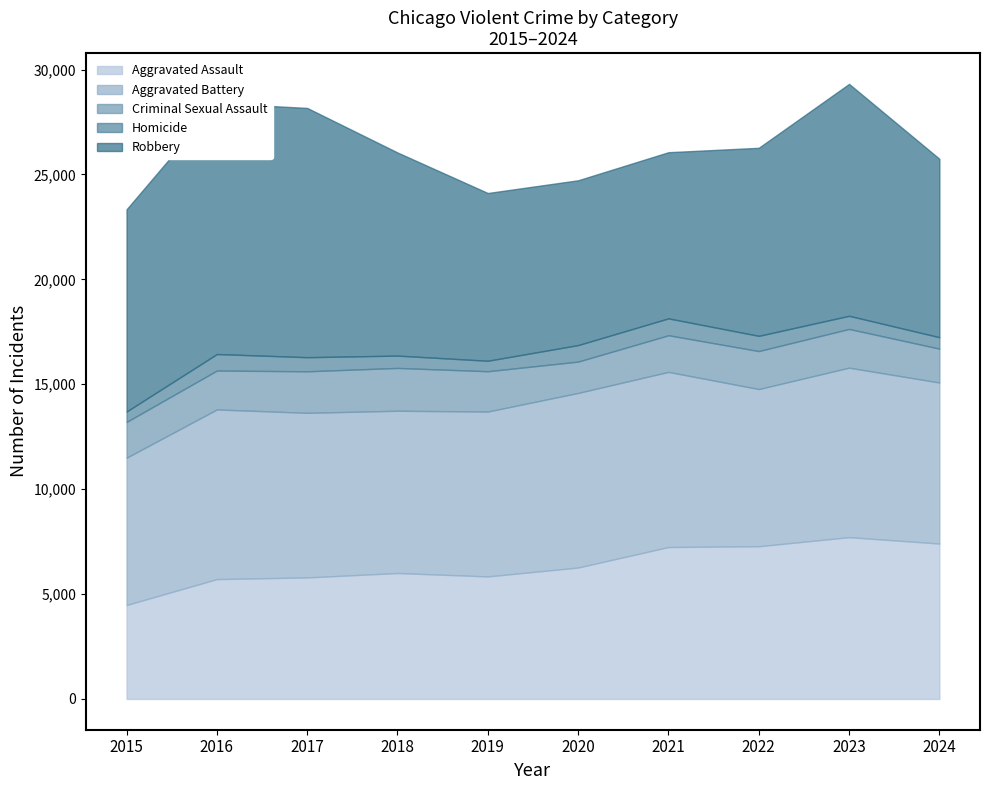

At which label is Homicide closest to 650?

2017